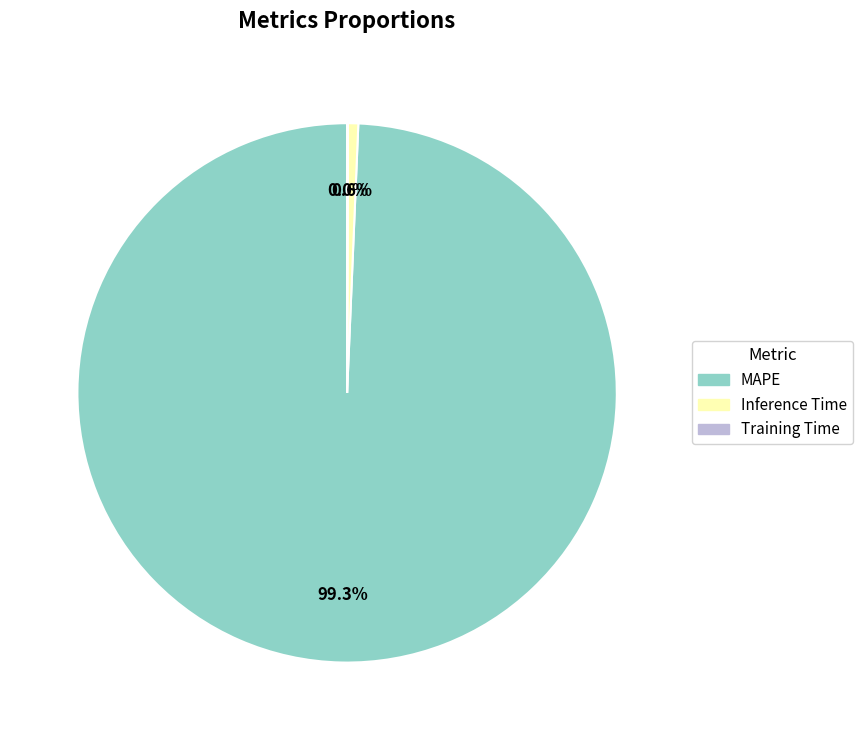

Combined, do Inference Time and MAPE account for over 50%?

Yes